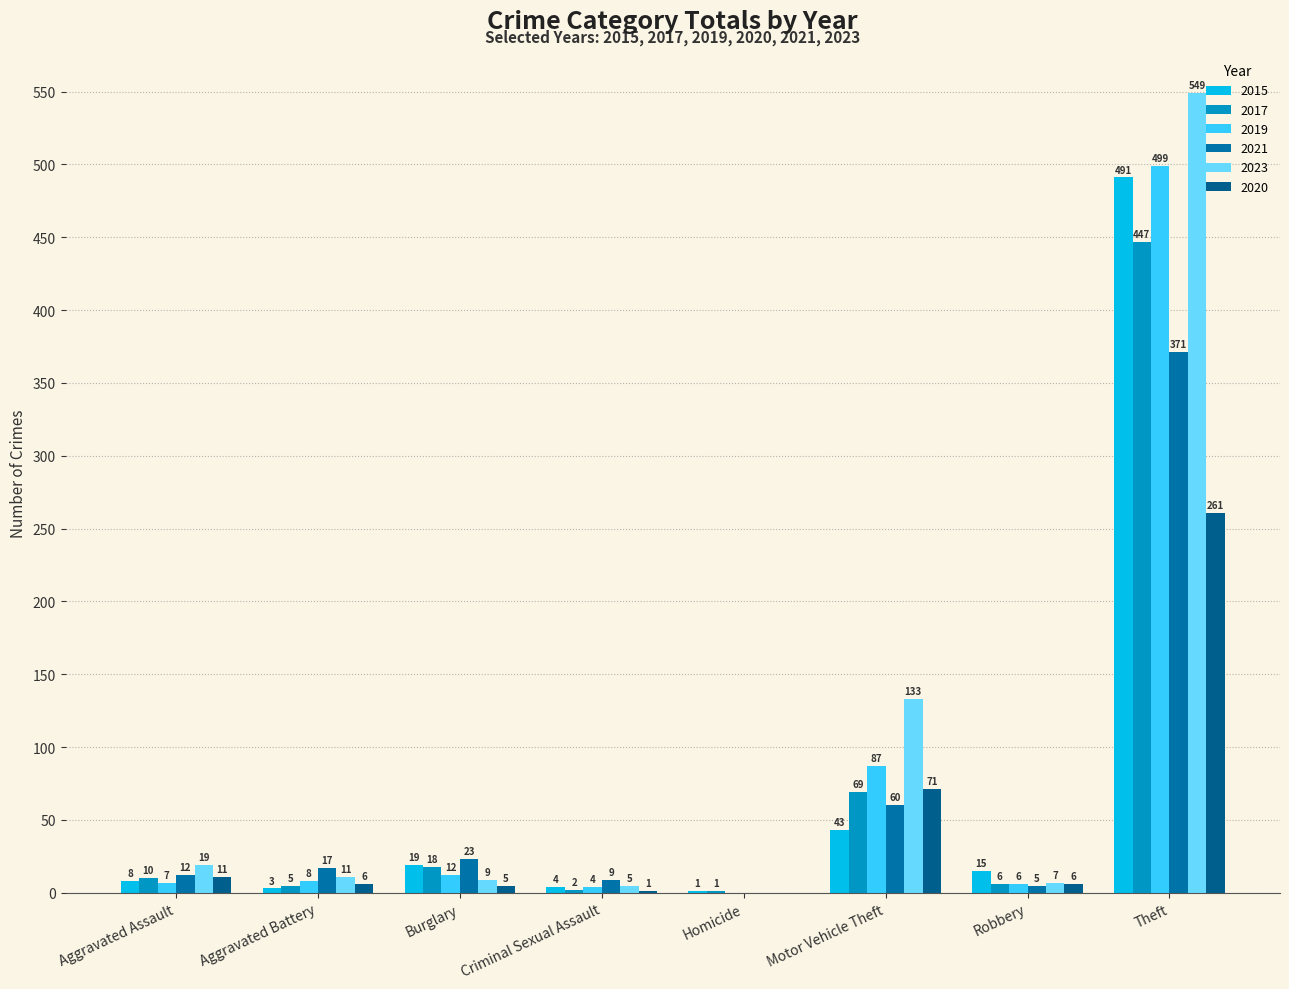

At Homicide, list the series in order from largest to smallest.

2015, 2017, 2019, 2021, 2023, 2020